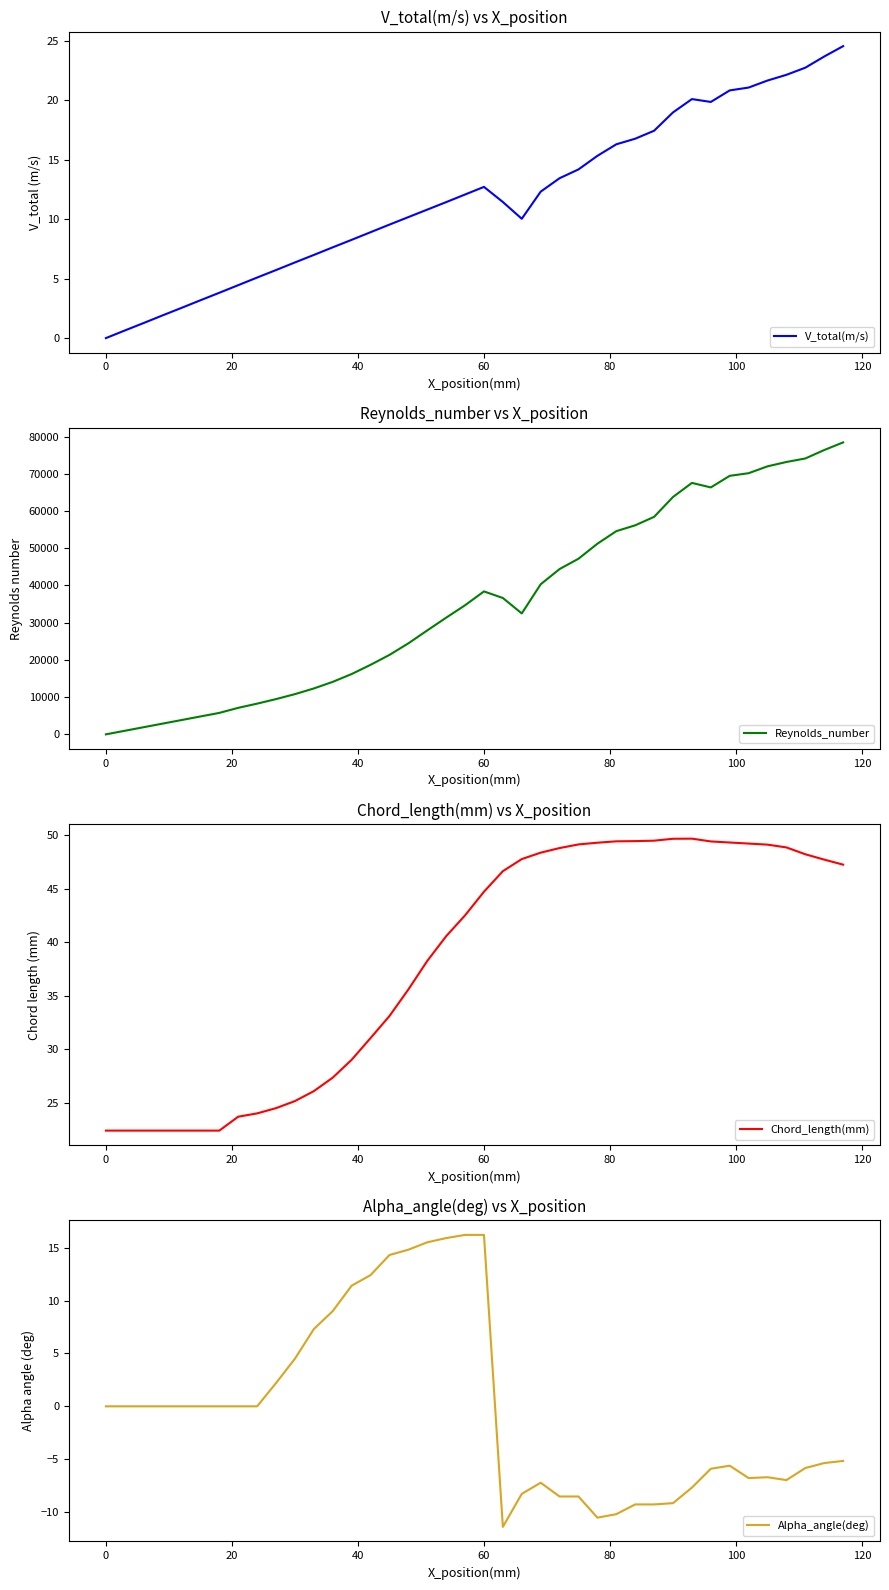

In Alpha_angle(deg), how many points are higher than both neighbors (excluding endpoints)?

3